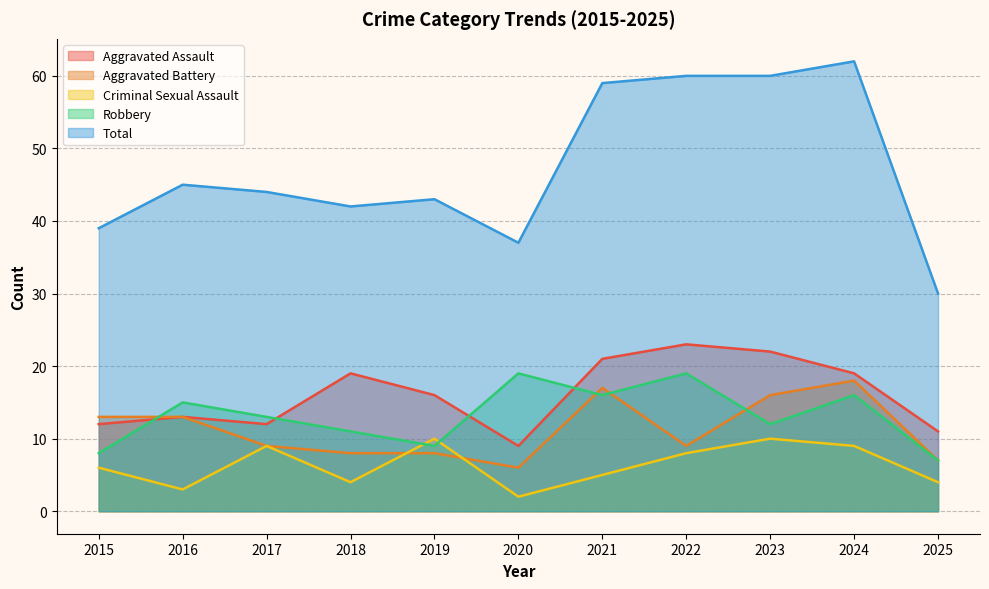

Rank the categories by Criminal Sexual Assault value from highest to lowest.

2019, 2023, 2017, 2024, 2022, 2015, 2021, 2018, 2025, 2016, 2020